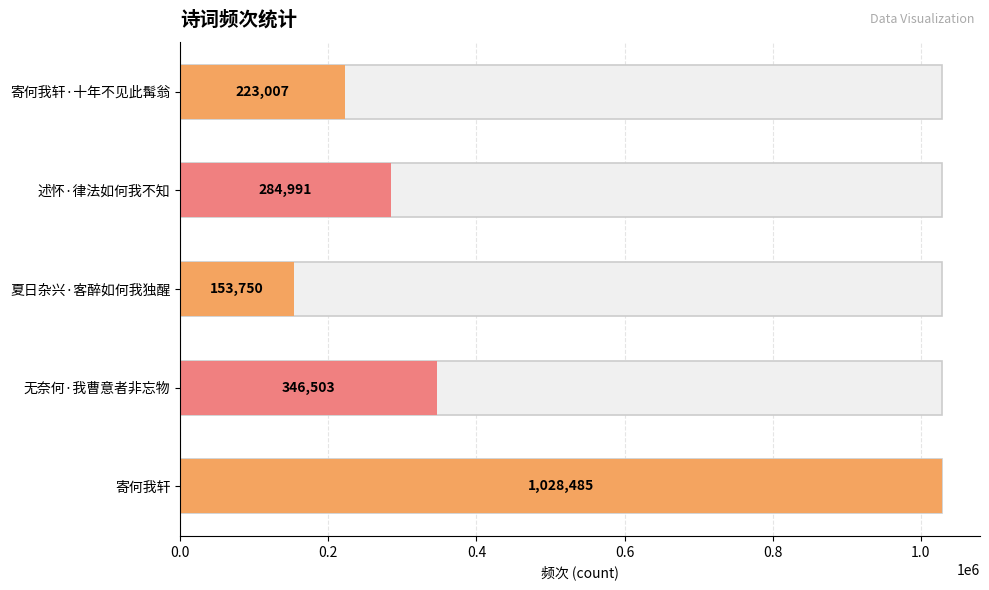

True or false: the data shows 223007 at 寄何我轩·十年不见此髯翁.

True